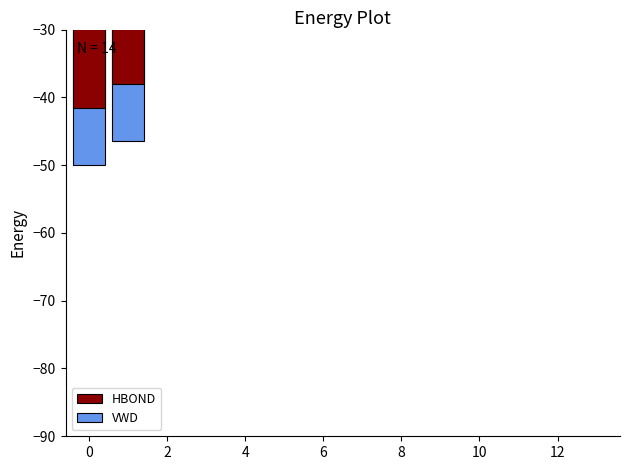

What is the difference between the HBOND values at 12 and 2?

14.6